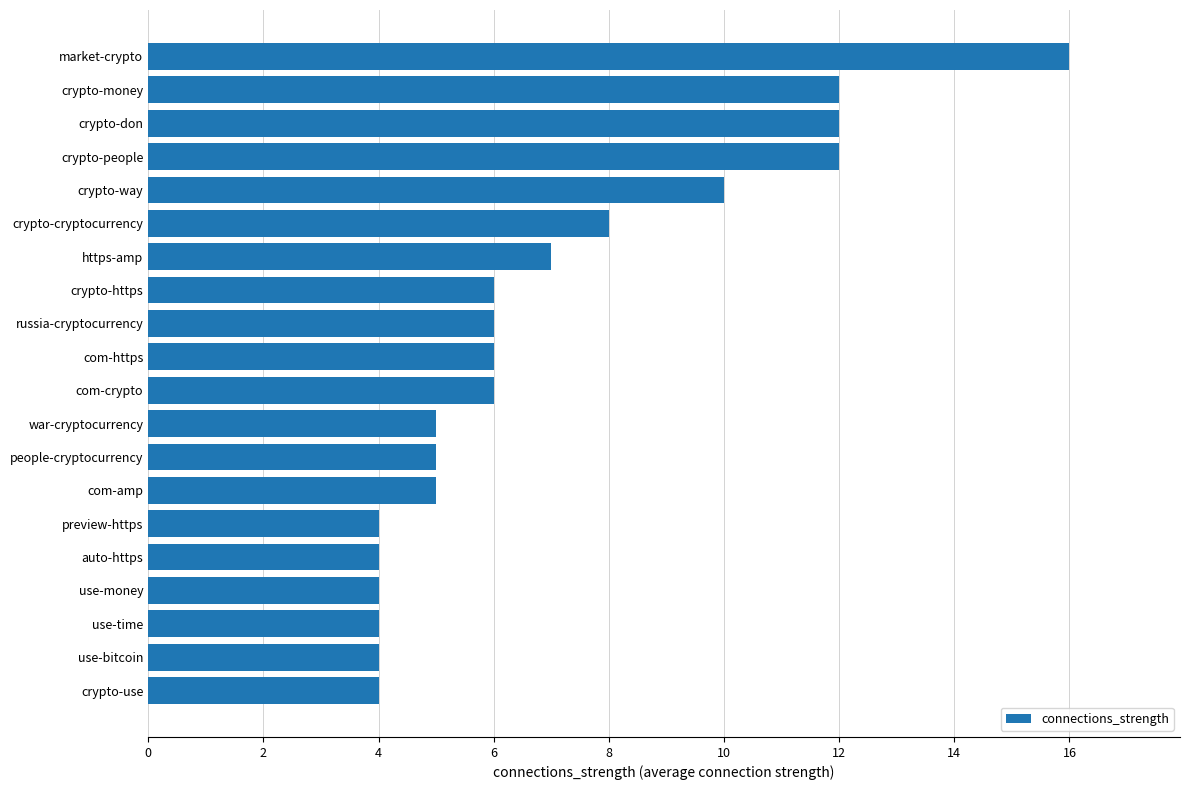

What is the sum of all values?

140